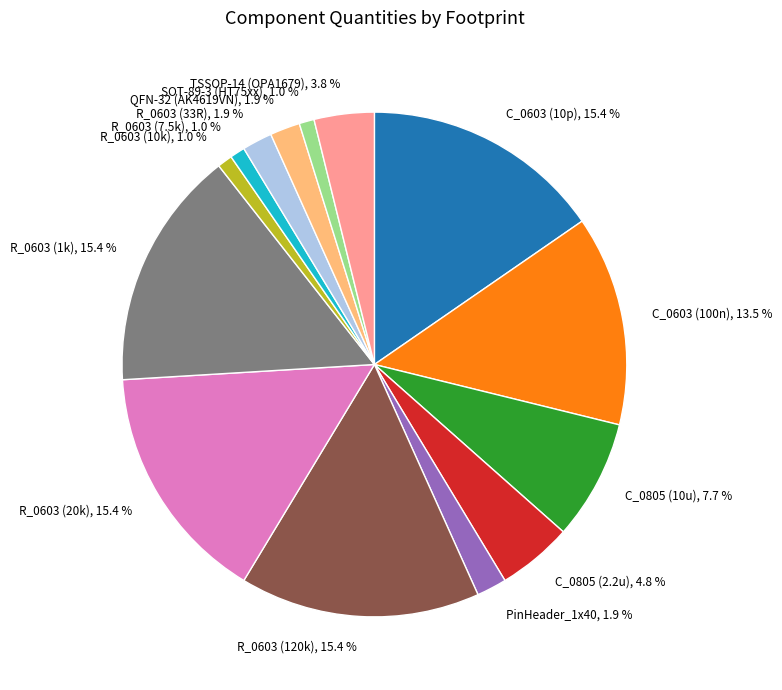

Is R_0603 (120k) the majority of the pie?

No